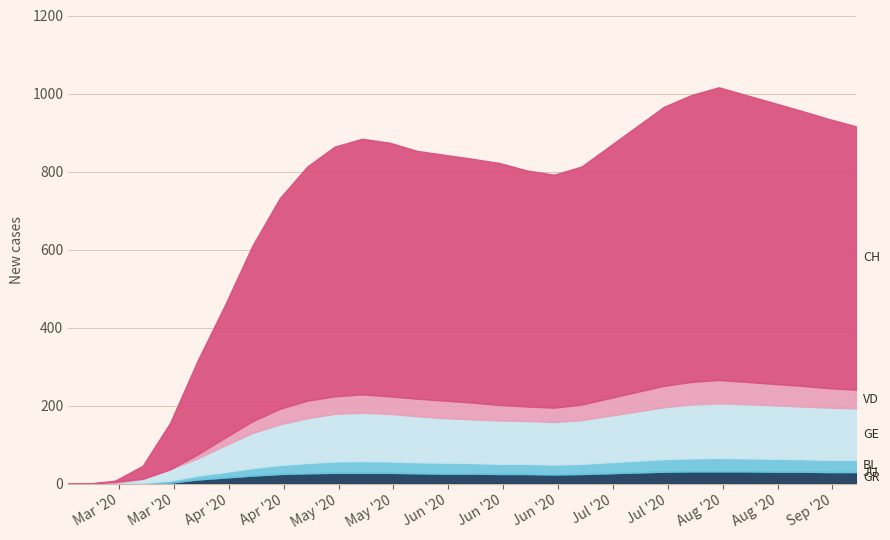

The GR series shows 18 at 14. True or false?

False